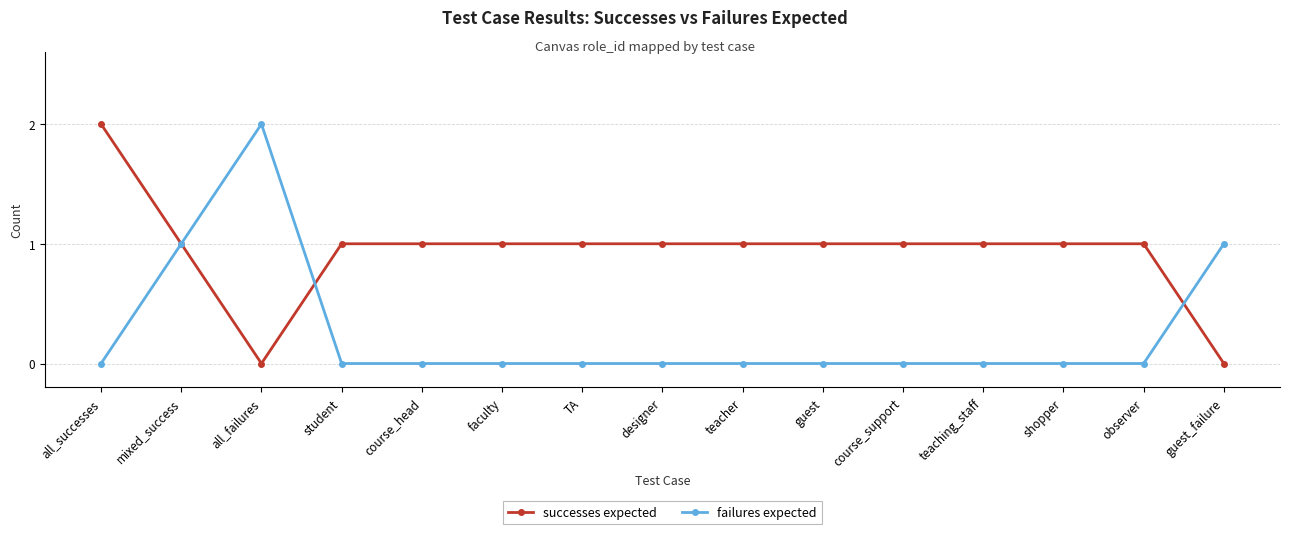

What position from the left is faculty?

6